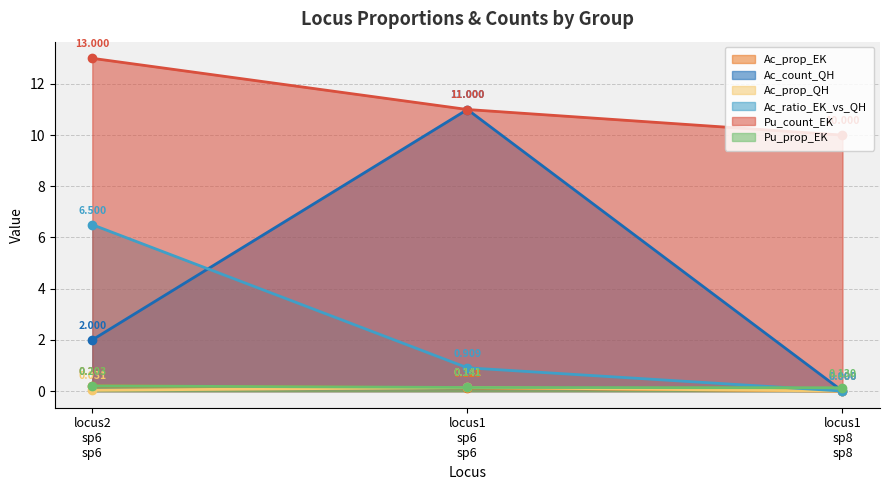

At how many categories does at least one series exceed 11?

1